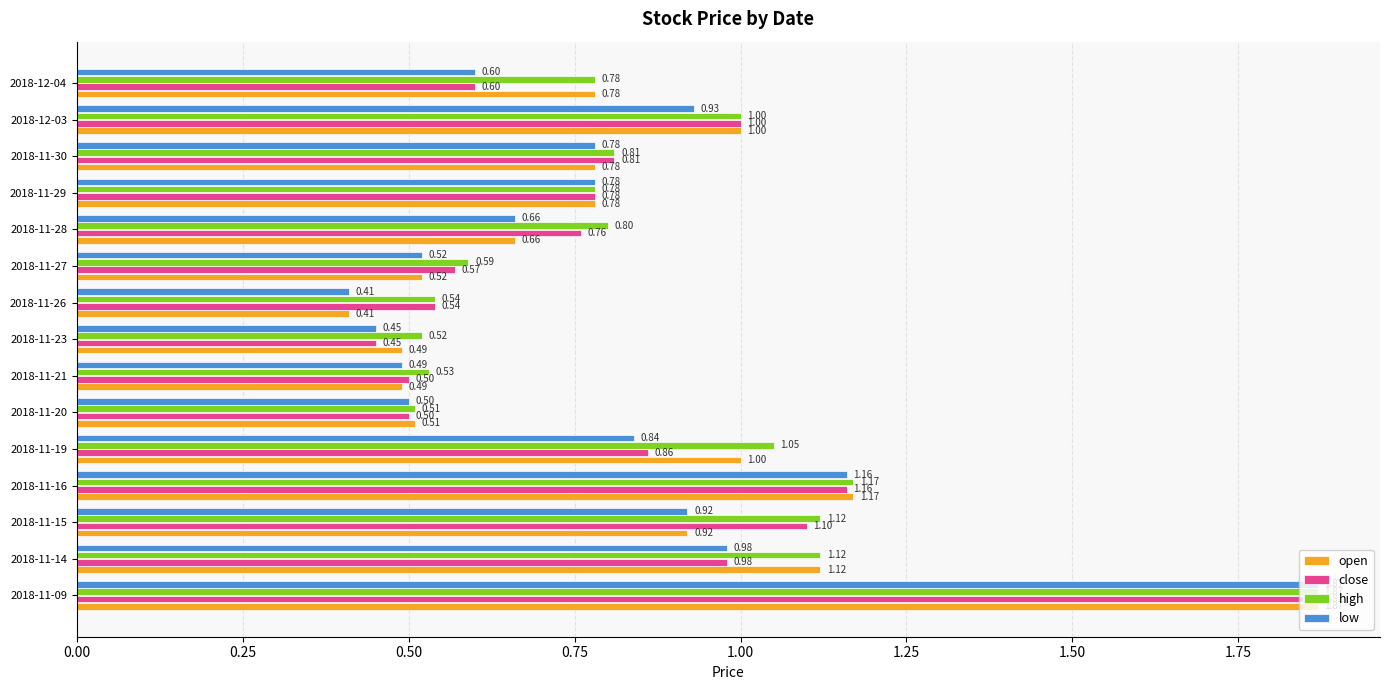

What is the average value of the open series?

0.8